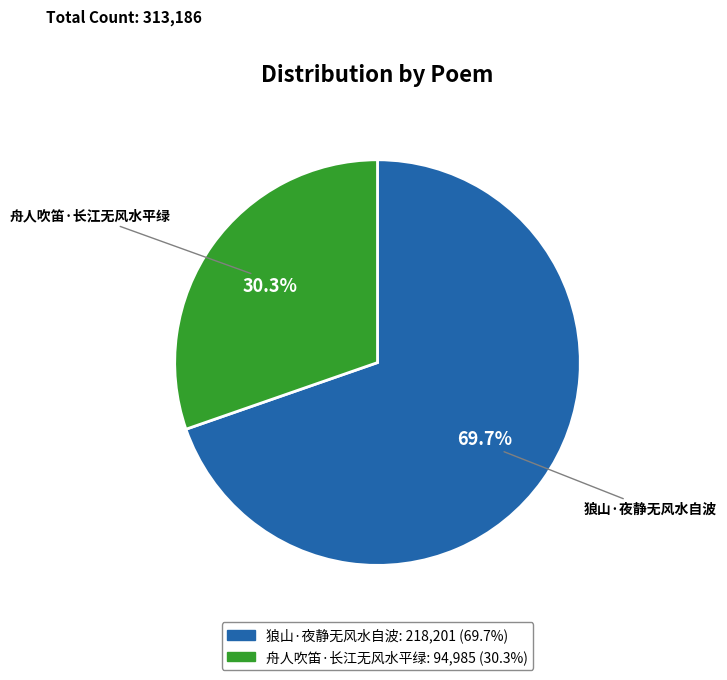

Is it true that 狼山·夜静无风水自波 is 70% of the pie?

True